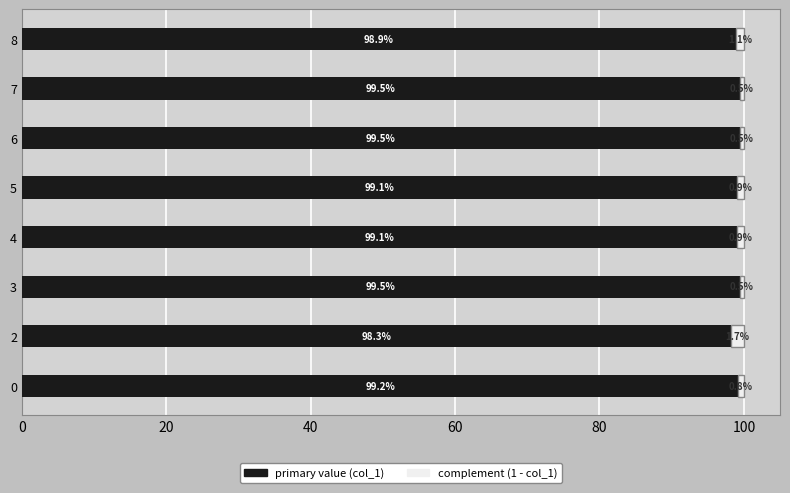

How many bars are there in each group?

2